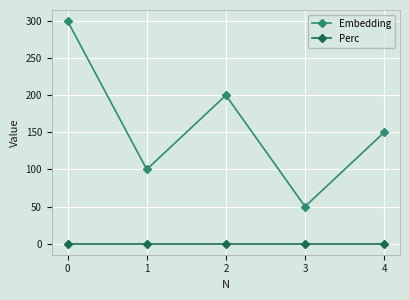

At 1, list the series in order from largest to smallest.

Embedding, Perc